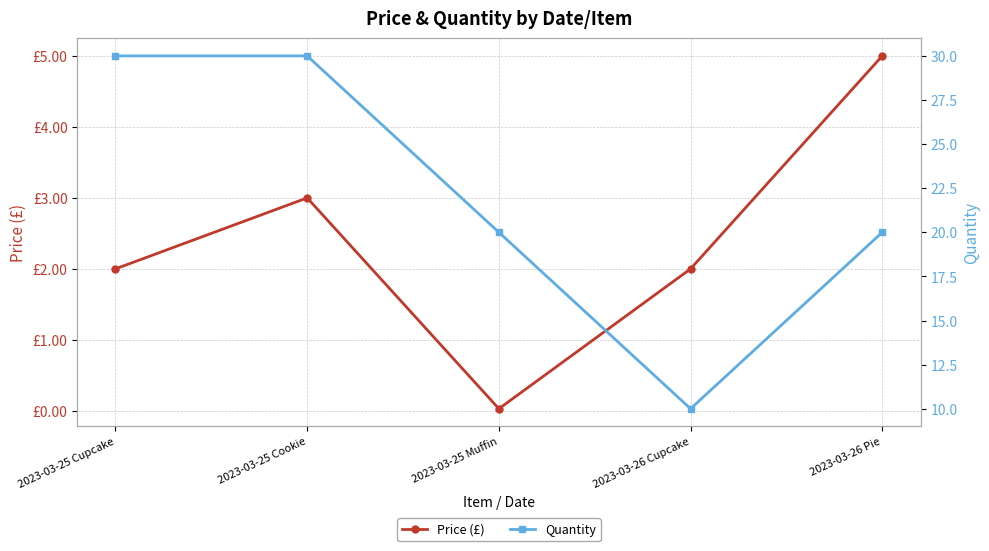

At which label does Quantity reach its minimum?

2023-03-26 Cupcake